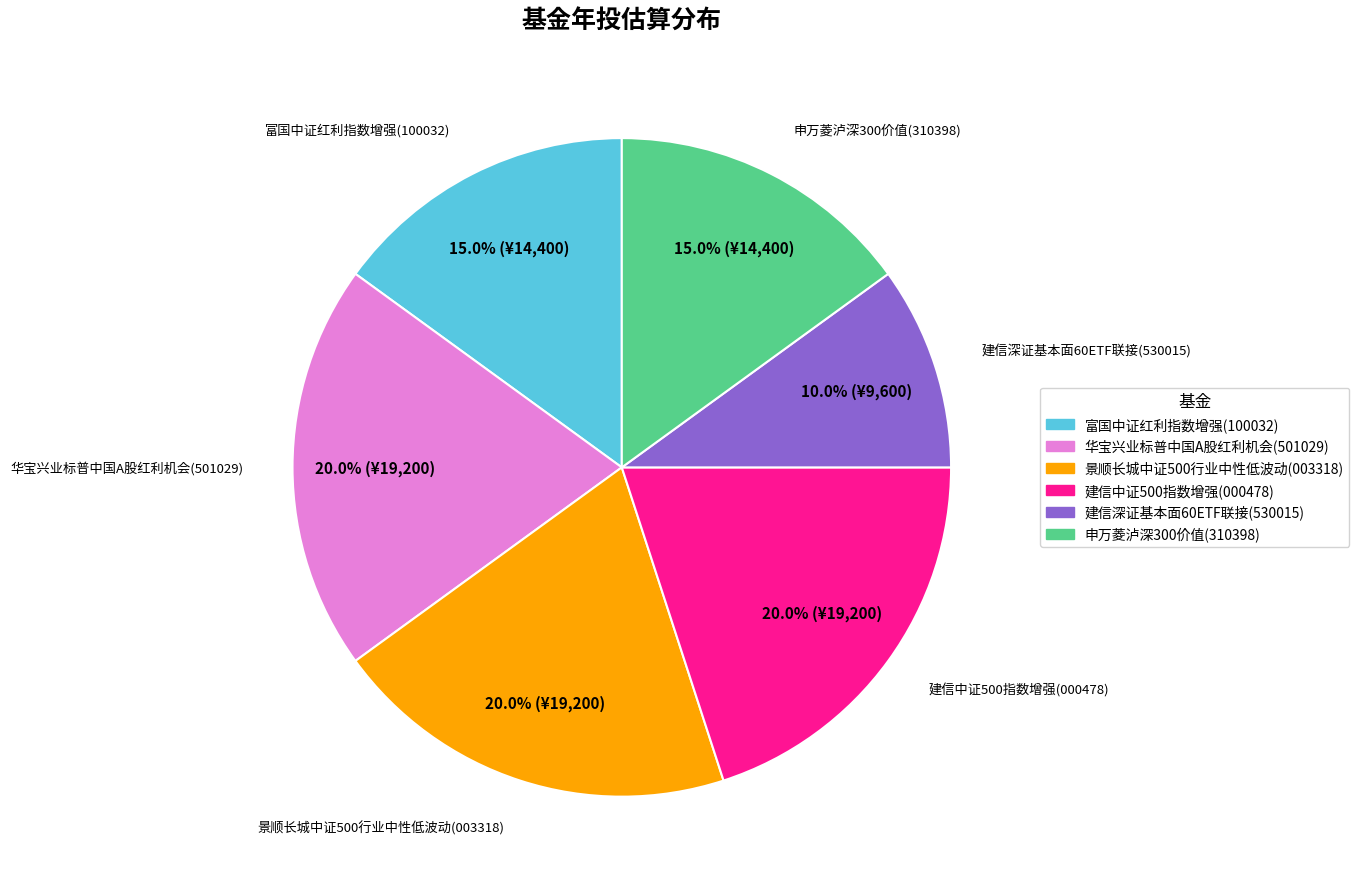

Between 富国中证红利指数增强(100032) and 建信中证500指数增强(000478), which is larger?

建信中证500指数增强(000478)